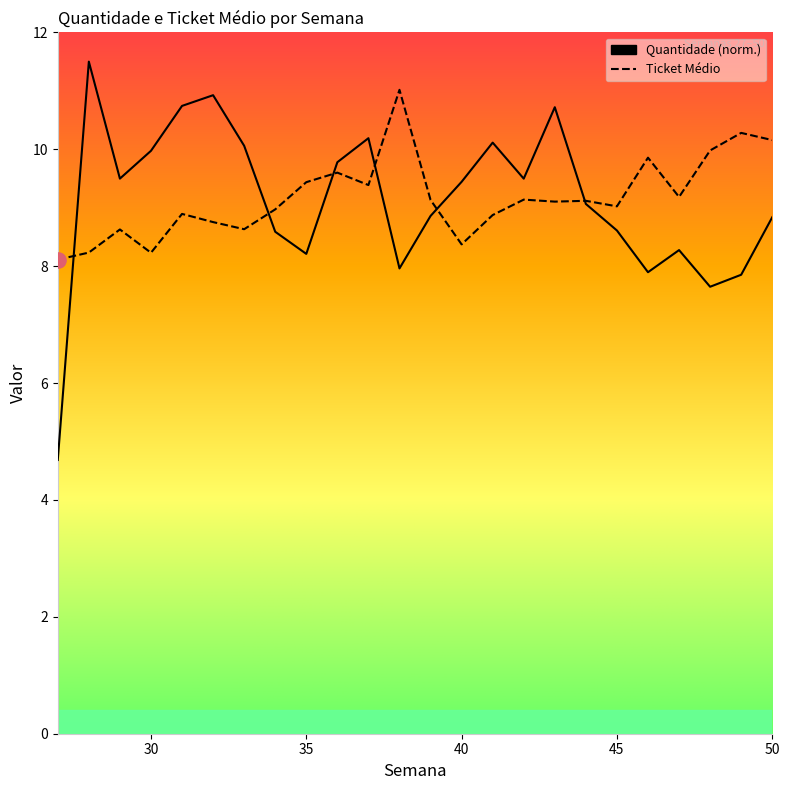

What is the greatest value displayed?

11.5